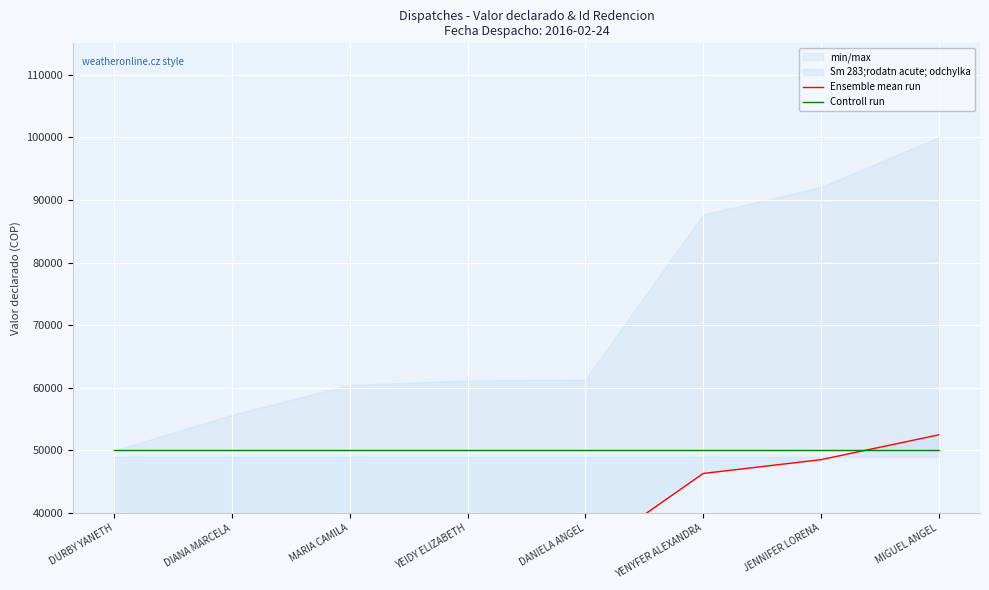

How many intersections are there between Ensemble mean run and Controll run?

1